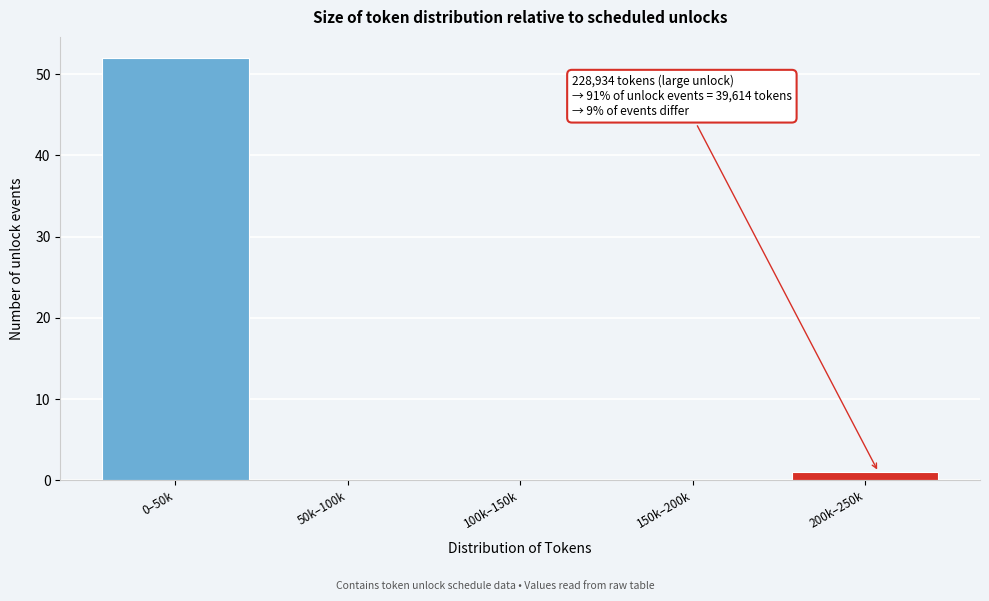

Reading left to right, extract all data points from this chart.

0–50k=52	50k–100k=0	100k–150k=0	150k–200k=0	200k–250k=1